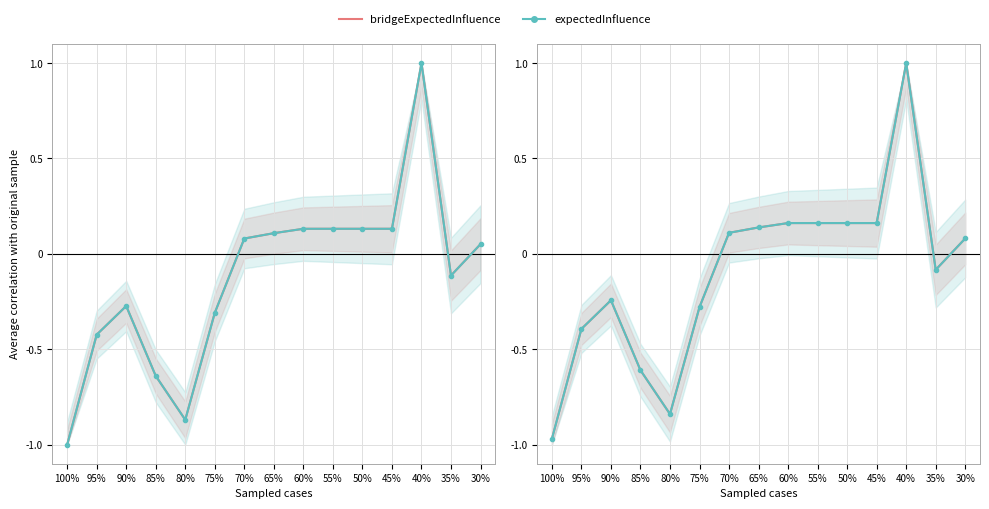

How many interior local valleys does the Required Financing series have?

2